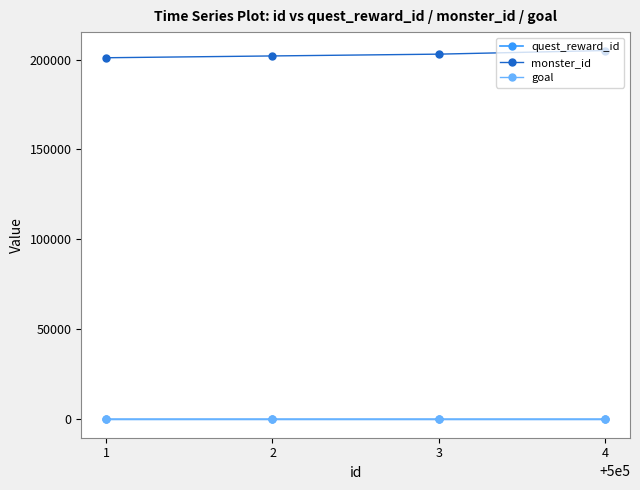

True or false: quest_reward_id and goal cross at least once.

False